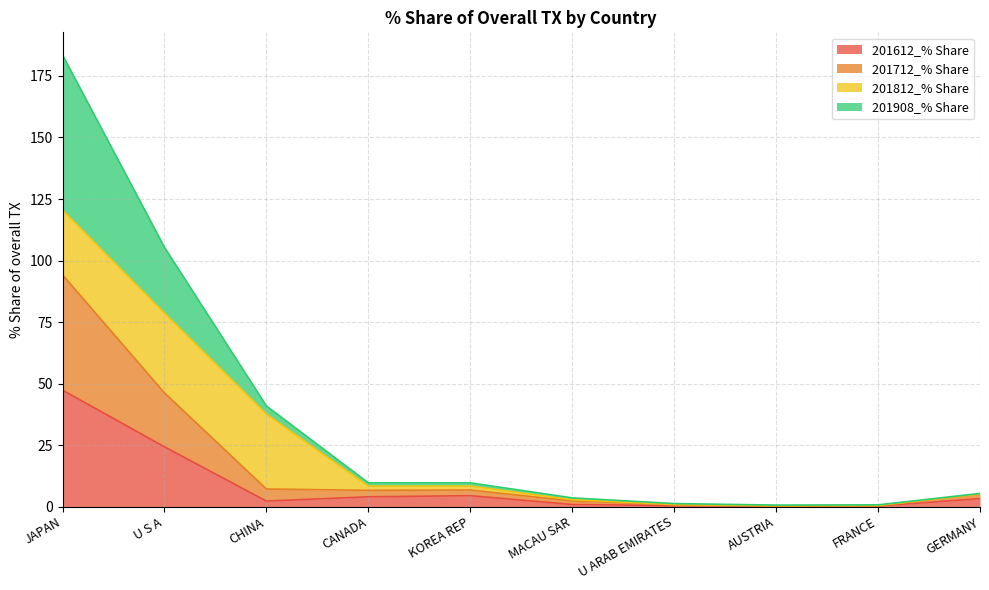

What is the highest value of the 201612_% Share series?

47.3